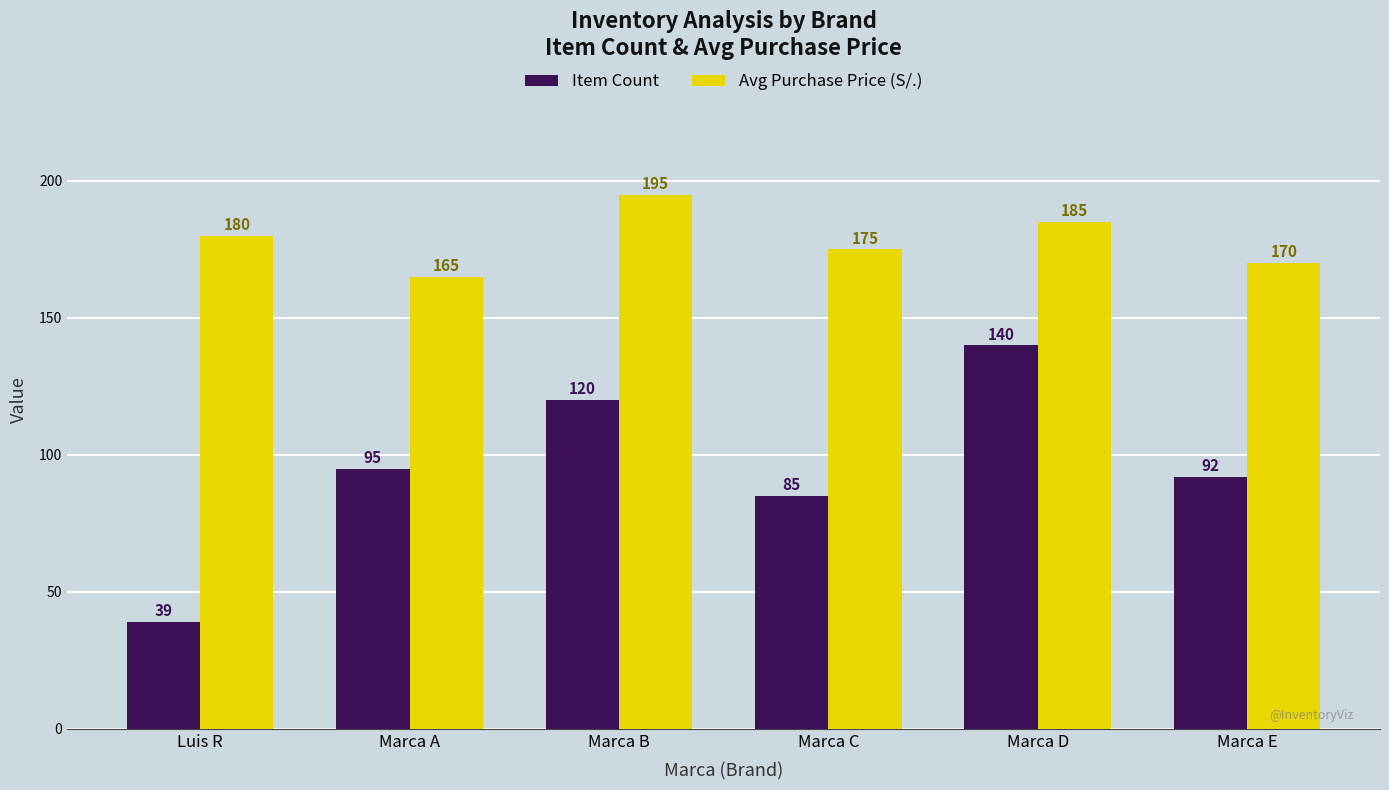

Reading left to right, transcribe all the data shown in this chart.

Item Count: 39	95	120	85	140	92
Avg Purchase Price (S/.): 180	165	195	175	185	170